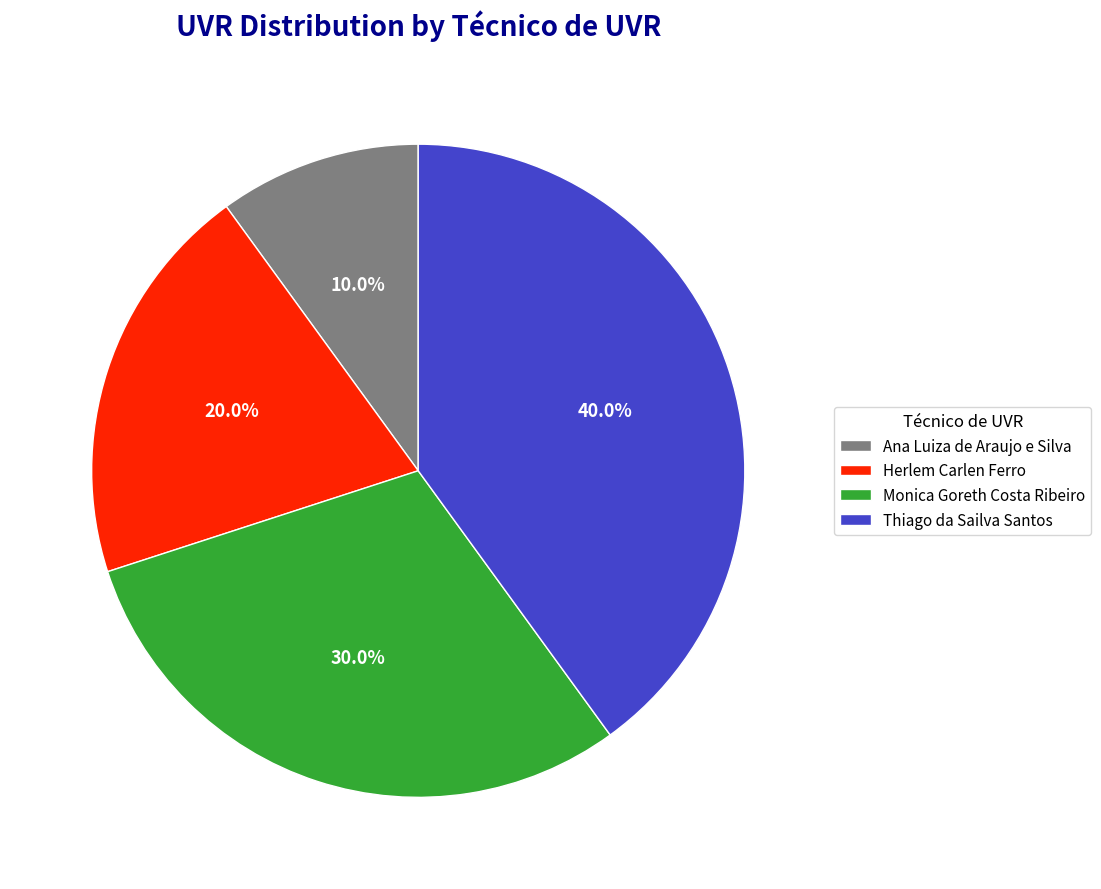

Is it true that Ana Luiza de Araujo e Silva is 10% of the pie?

True